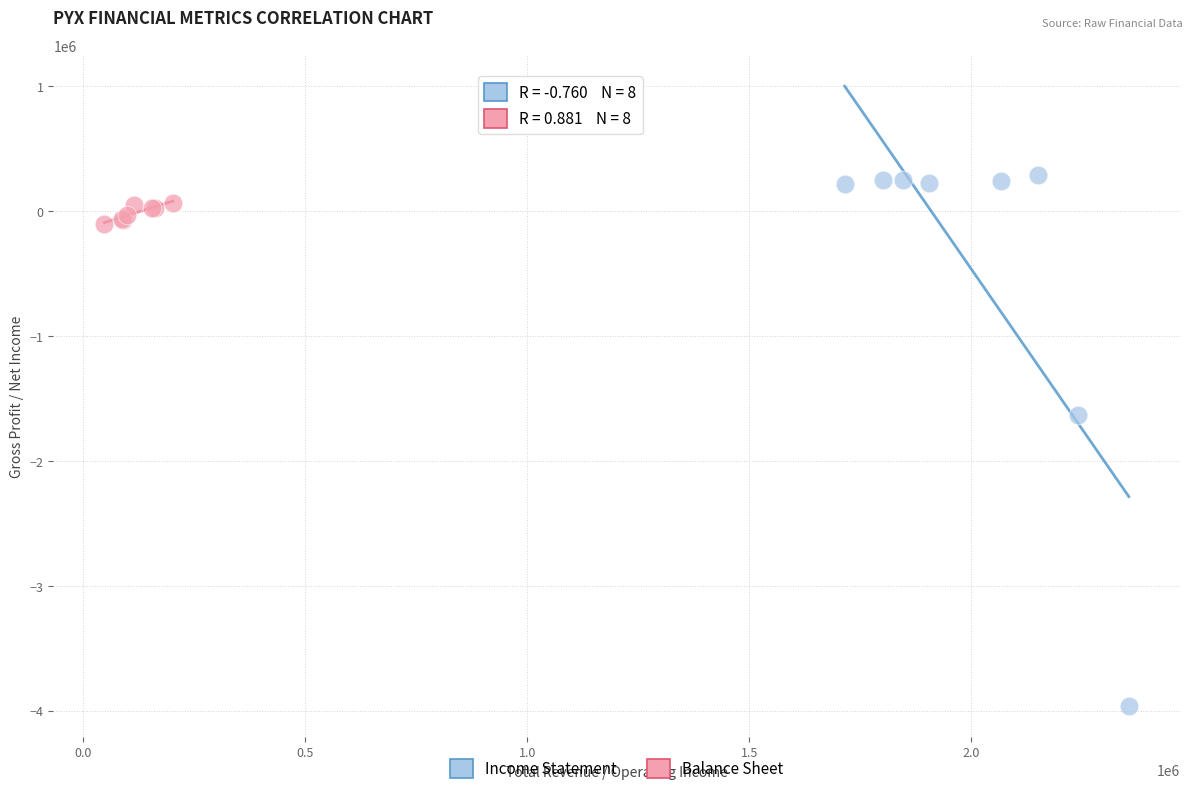

Which series reaches the minimum Y coordinate?

Income Statement